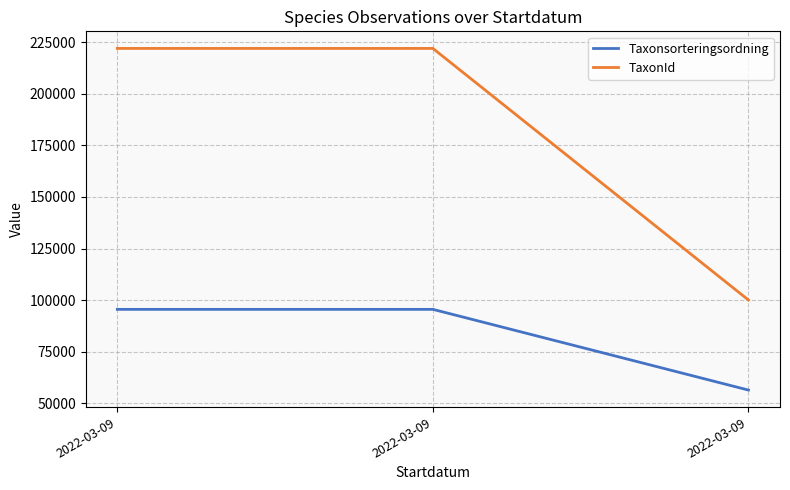

Does the chart have visible grid lines?

Yes